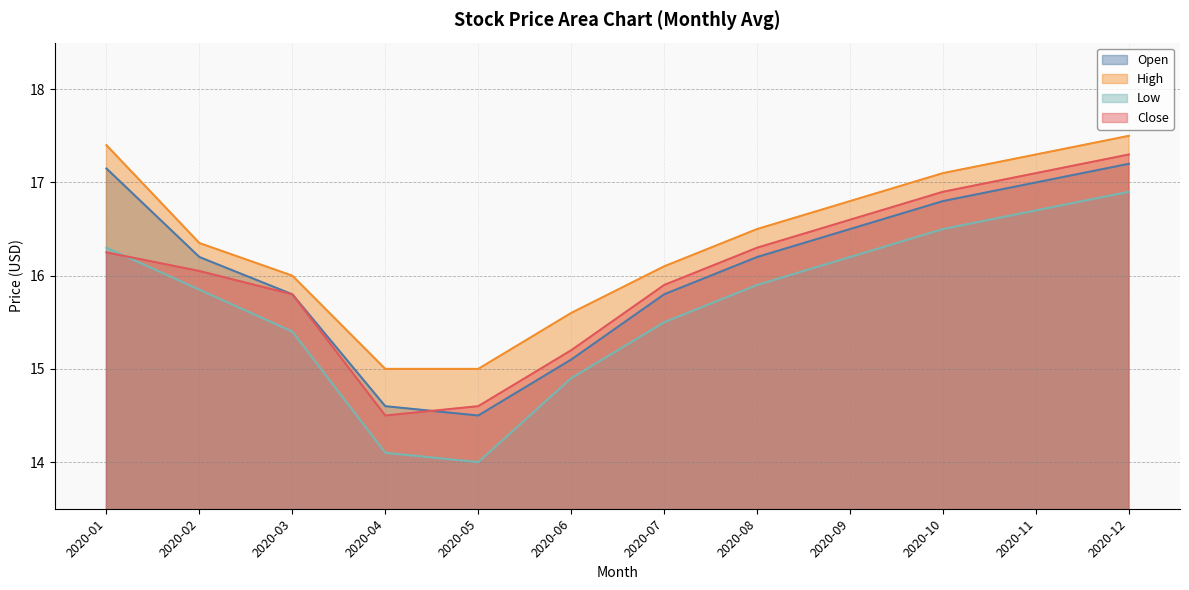

At which label does High first exceed 16?

2020-01